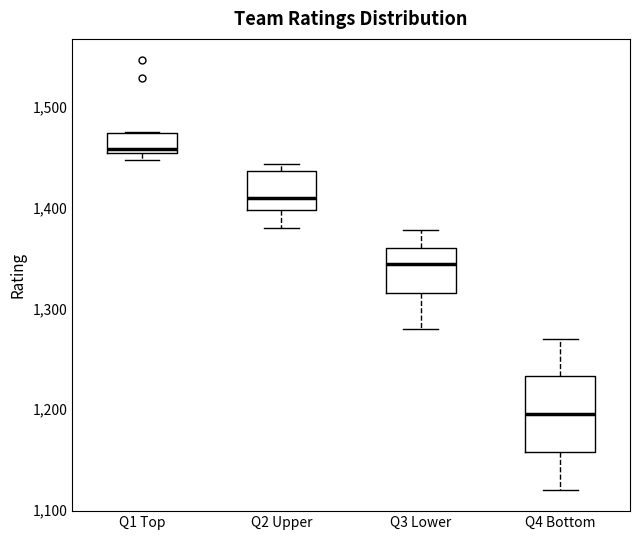

Which box is the tallest, from its lower edge to its upper edge?

Q4 Bottom